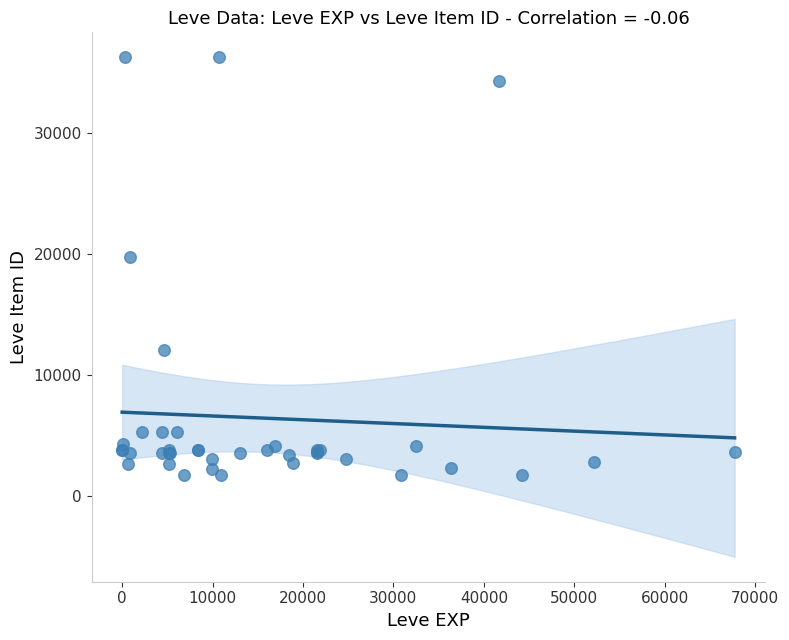

What Y value in the scatter plot is closest to 18967?

19744